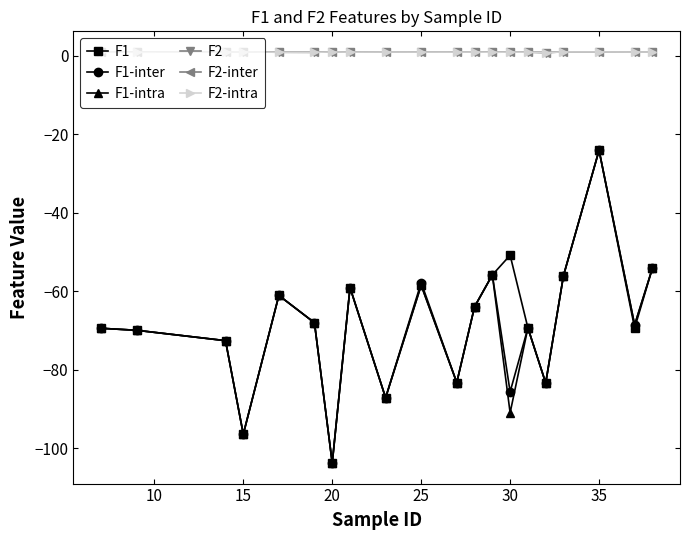

What is the highest value of the F2-inter series?

1.0